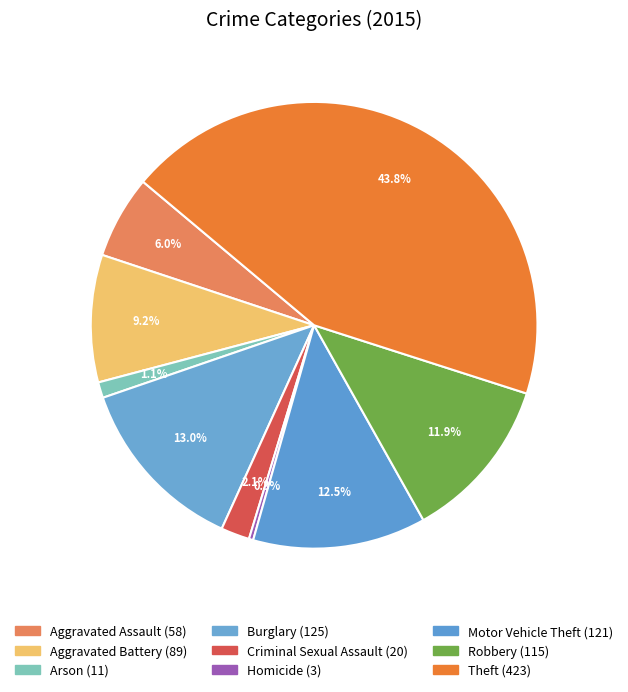

How many slices are in this pie chart?

9